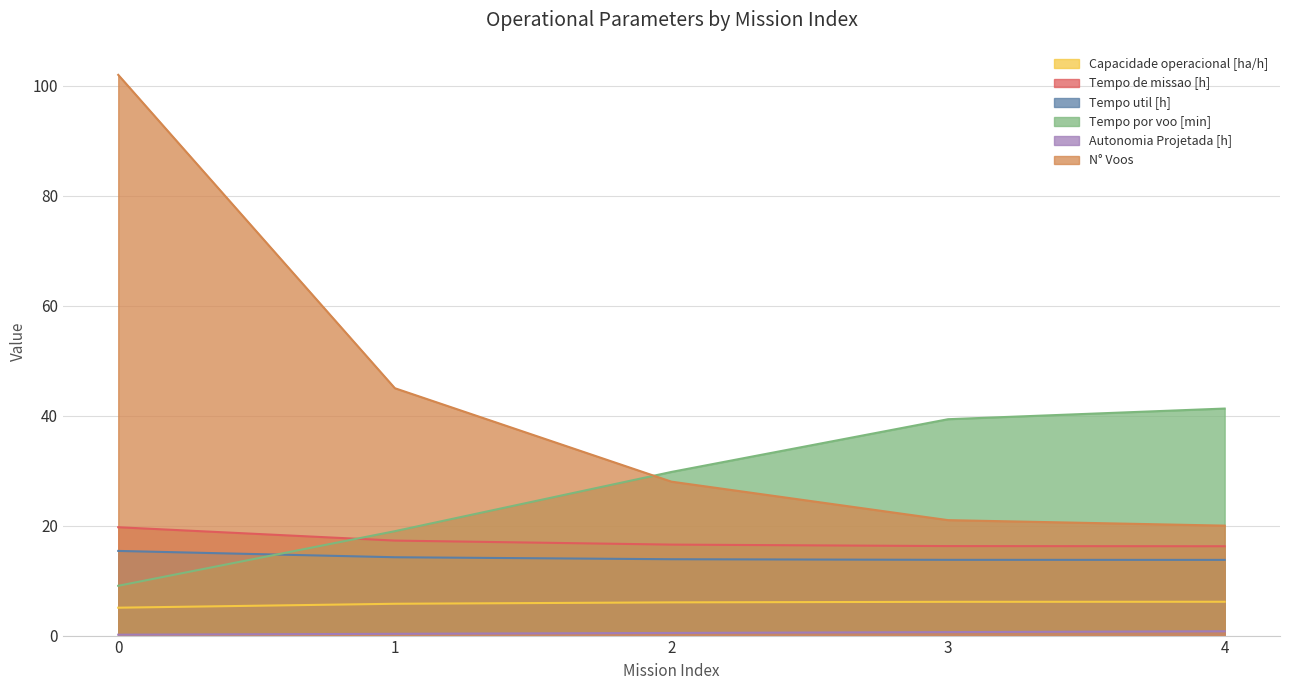

How many categories are shown in the chart?

5